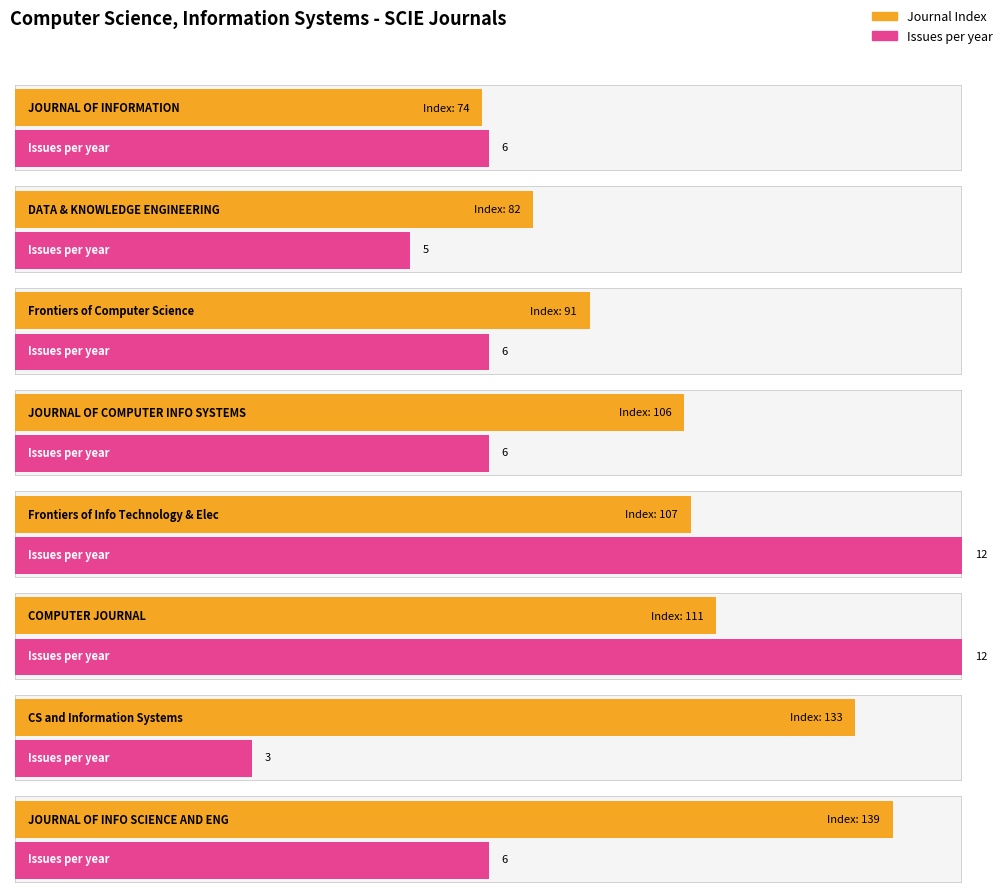

What is the minimum value shown in the chart?

3